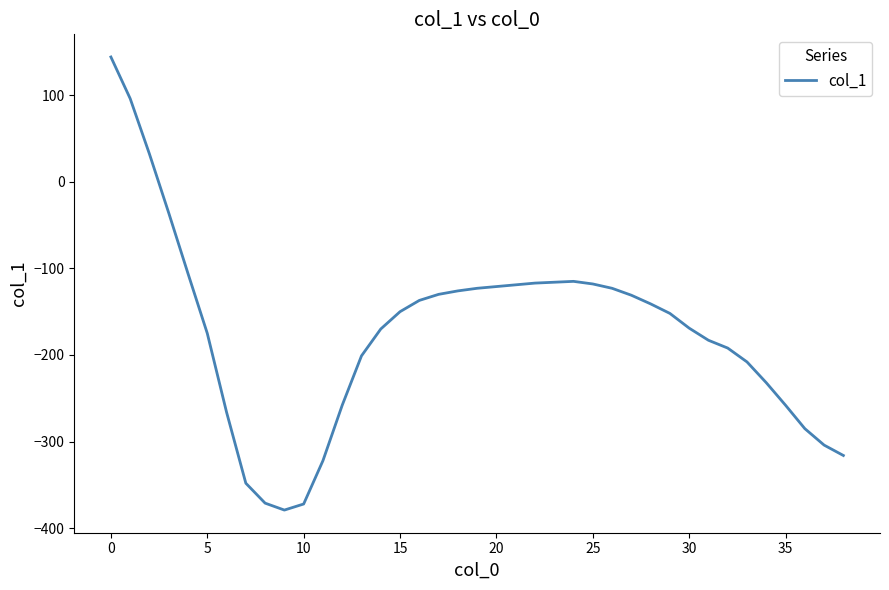

What is the smallest value displayed?

-379